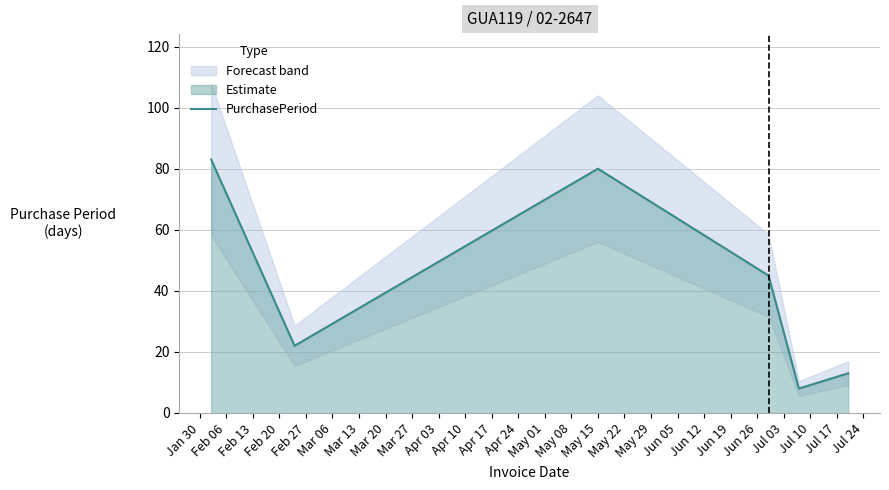

What is the lowest value of the PurchasePeriod series?

8